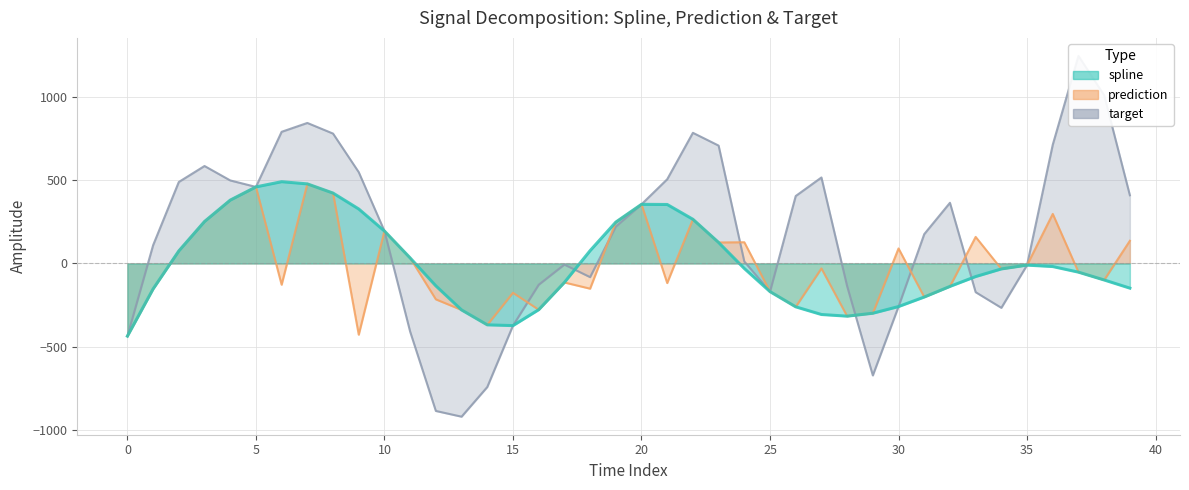

At which label is spline closest to 27?

11